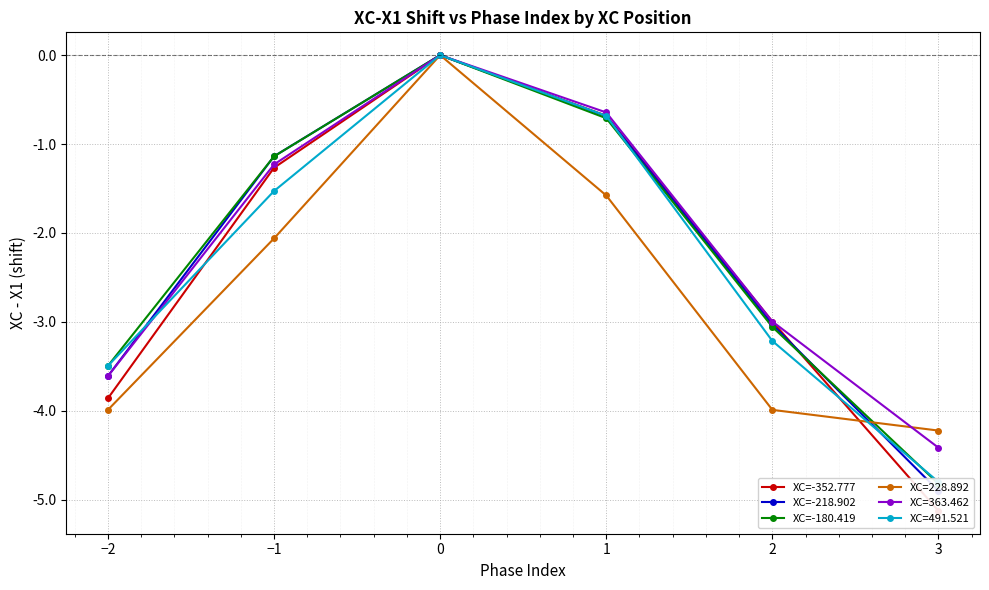

What is the average value of the XC=-180.419 series?

-2.2